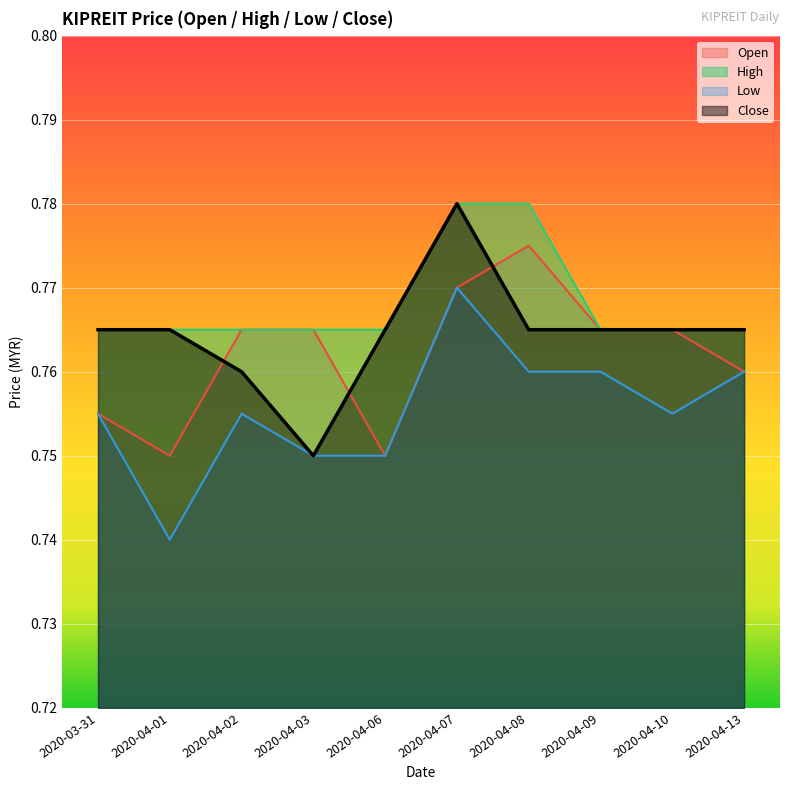

The open series shows 1.1 at 2020-04-13. True or false?

False